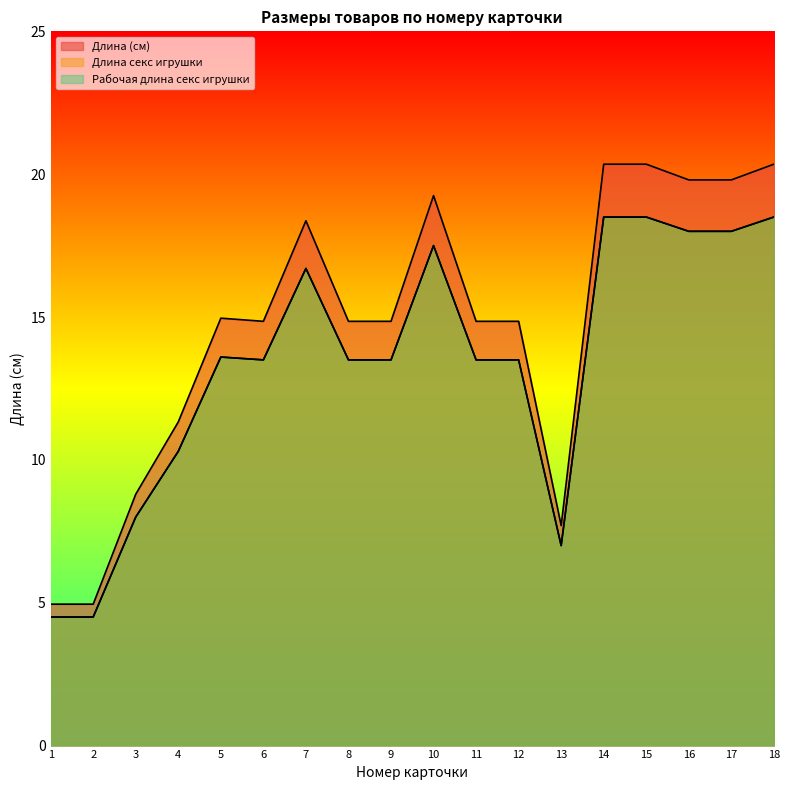

Which series has the widest spread of values?

Длина (см)